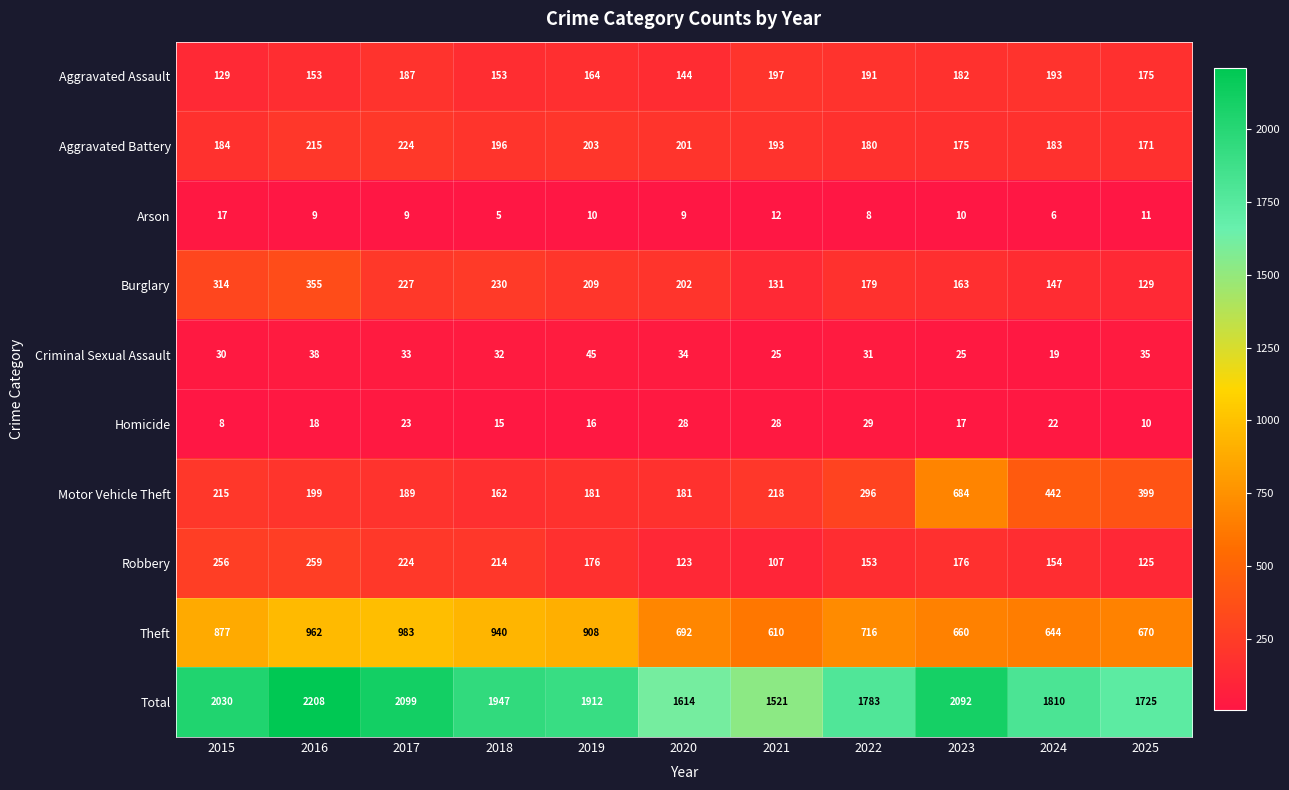

What value does the Total series have at 2020, to the nearest 100?

1600